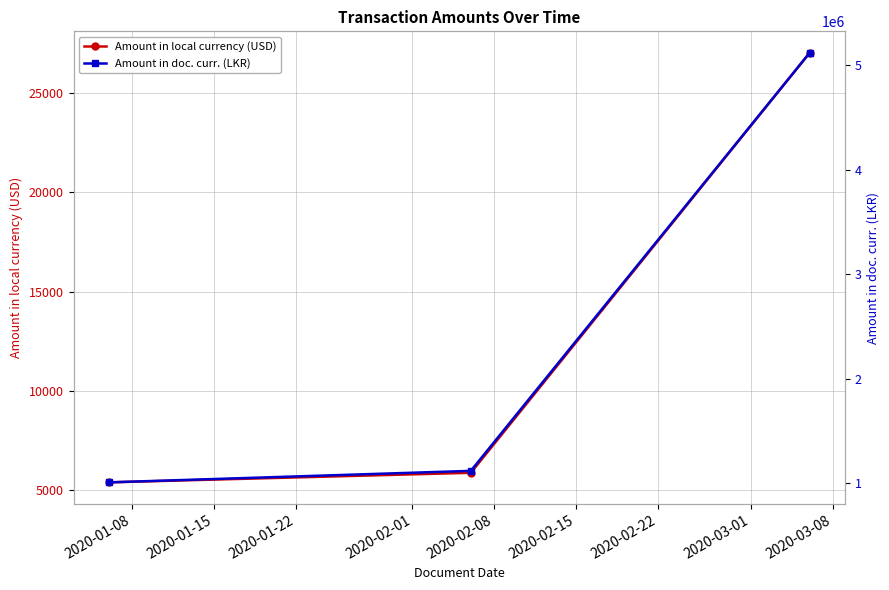

How many data points in Amount in doc. curr. (LKR) are above 1116393?

2